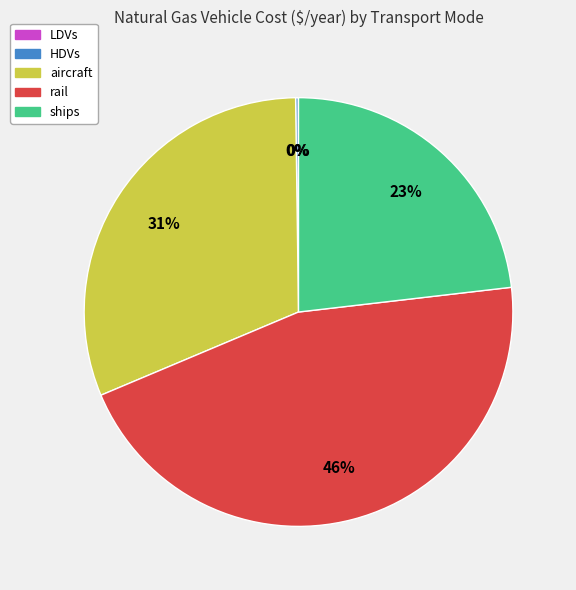

Does any single category account for the majority?

No